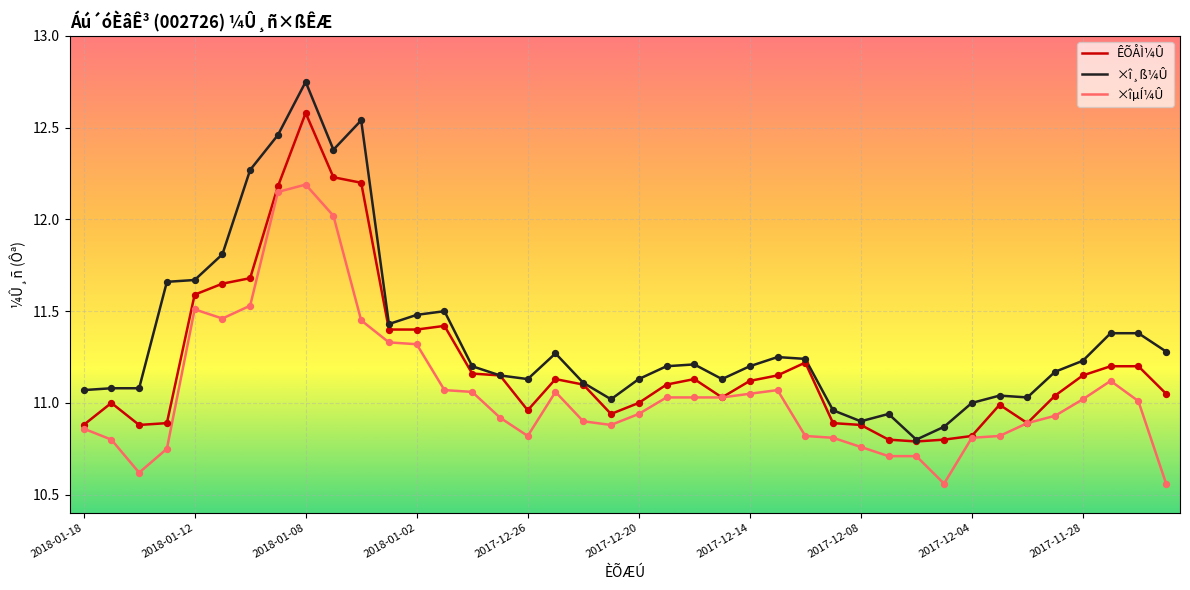

Which series has the largest total across all categories?

×î¸ß¼Û